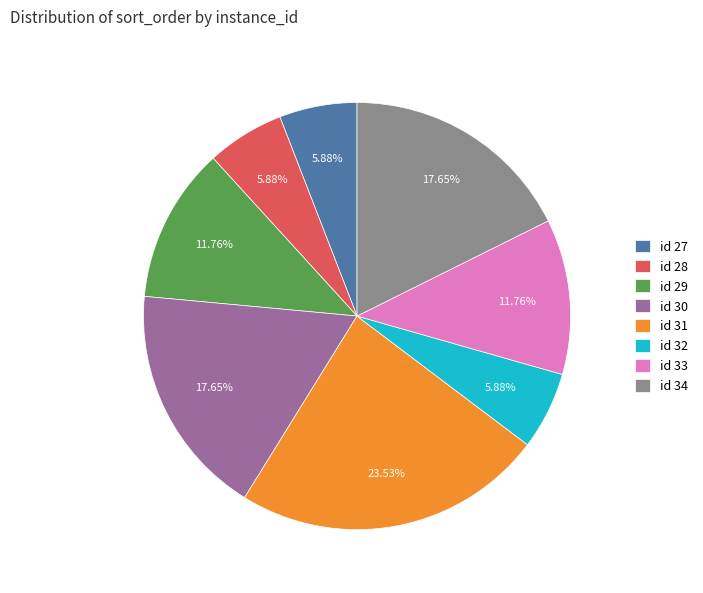

Is the sum of id 31 and id 34 greater than half?

No